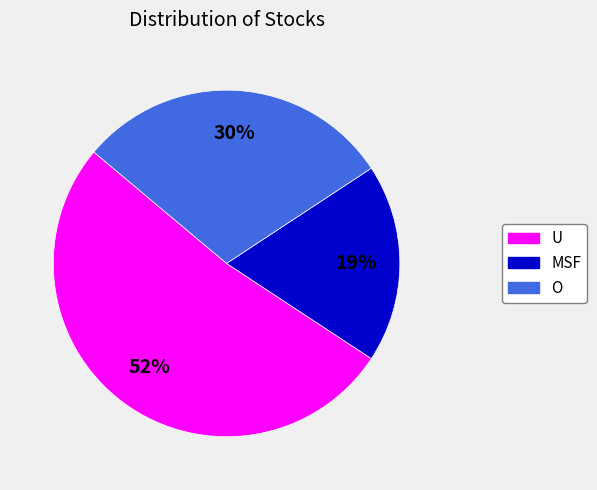

Which has a higher value, U or MSF?

U